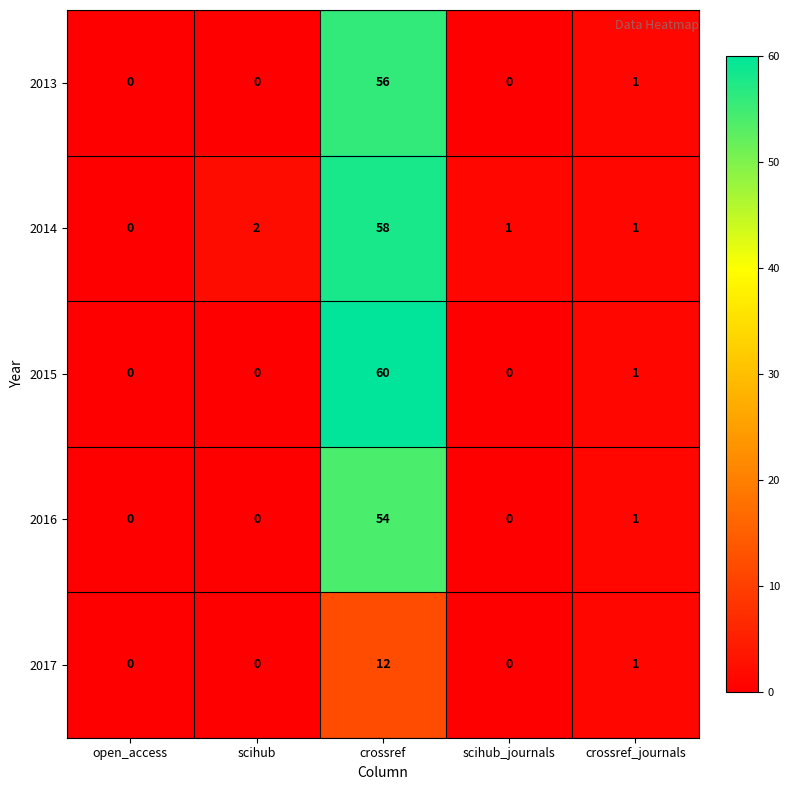

What is the average value of the 2015 series?

12